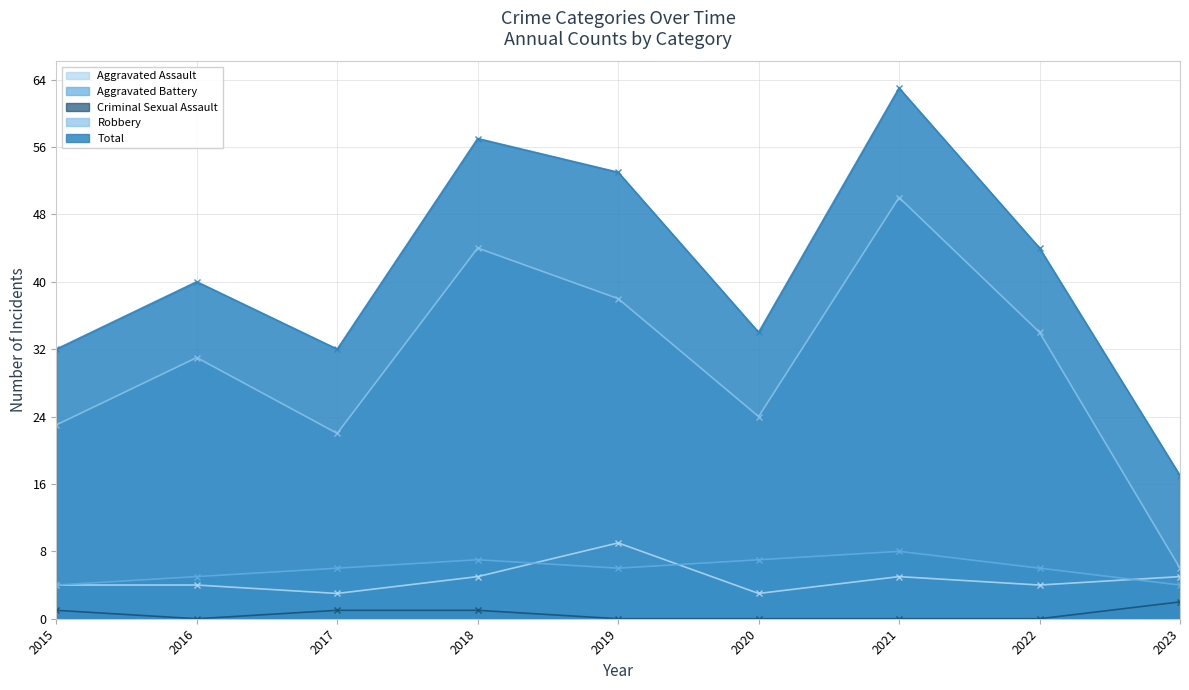

Which has a higher value, 2019 or 2018?

2019